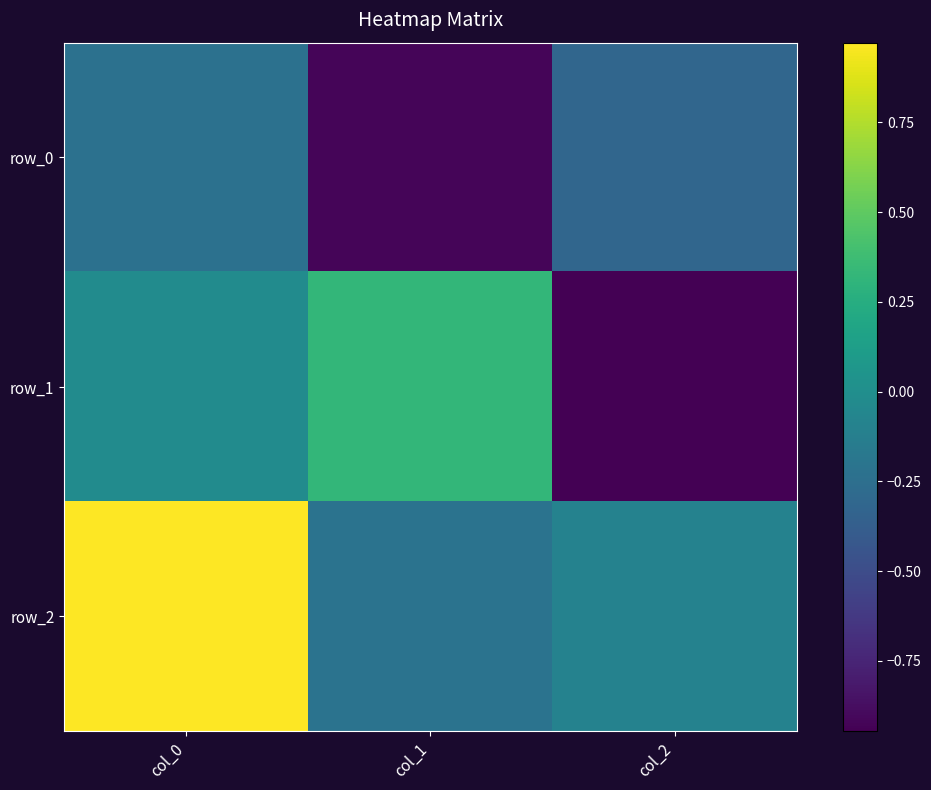

Is it true that row_2 equals 0.5 at col_0?

False